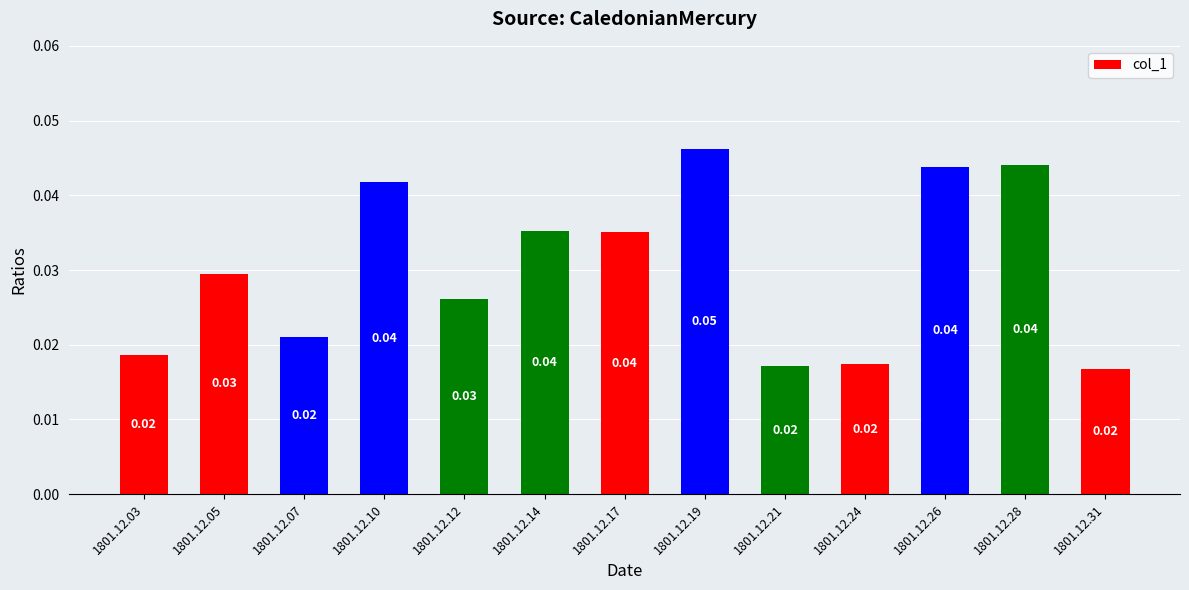

What is the sum of all values?

0.4